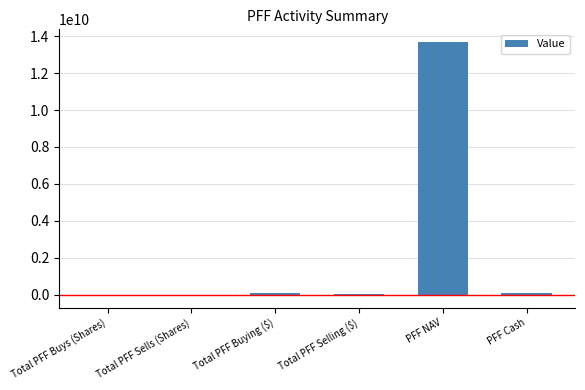

Are the bars grouped side by side (vs. stacked)?

No